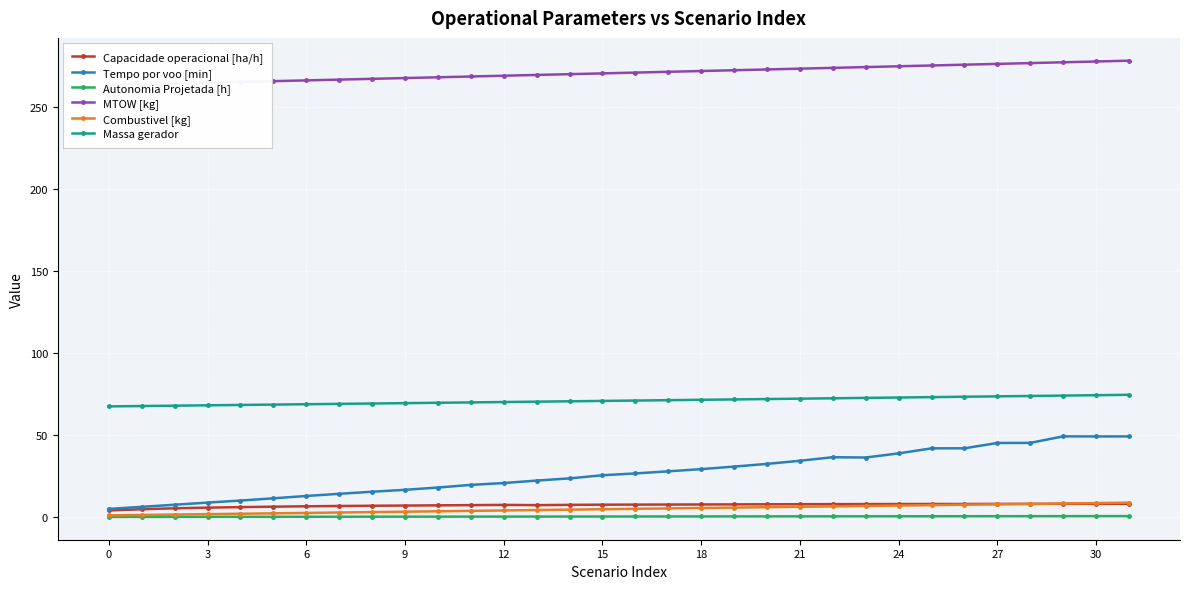

At how many categories does at least one series exceed 26?

32